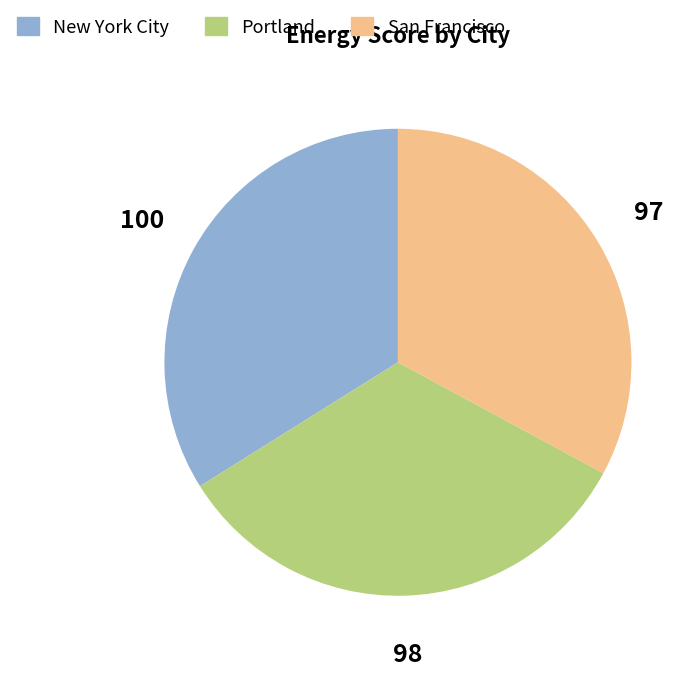

Does any single category account for the majority?

No